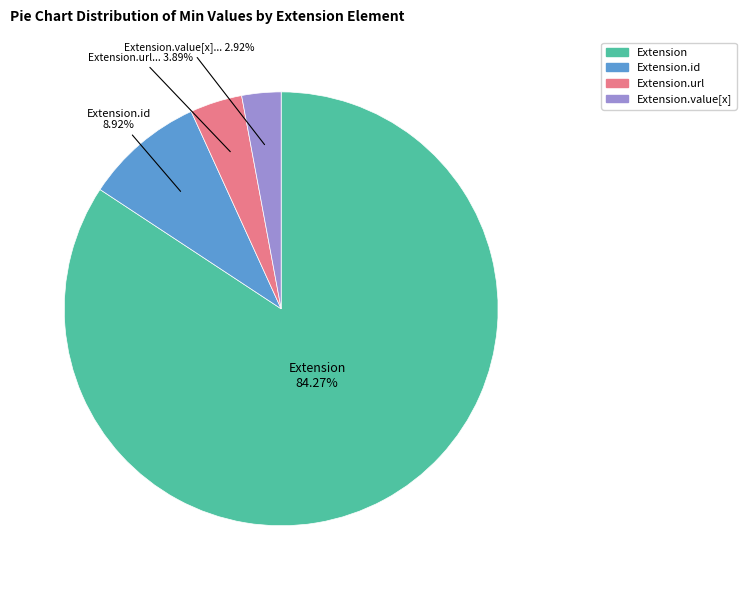

Count the number of slices in the pie.

4